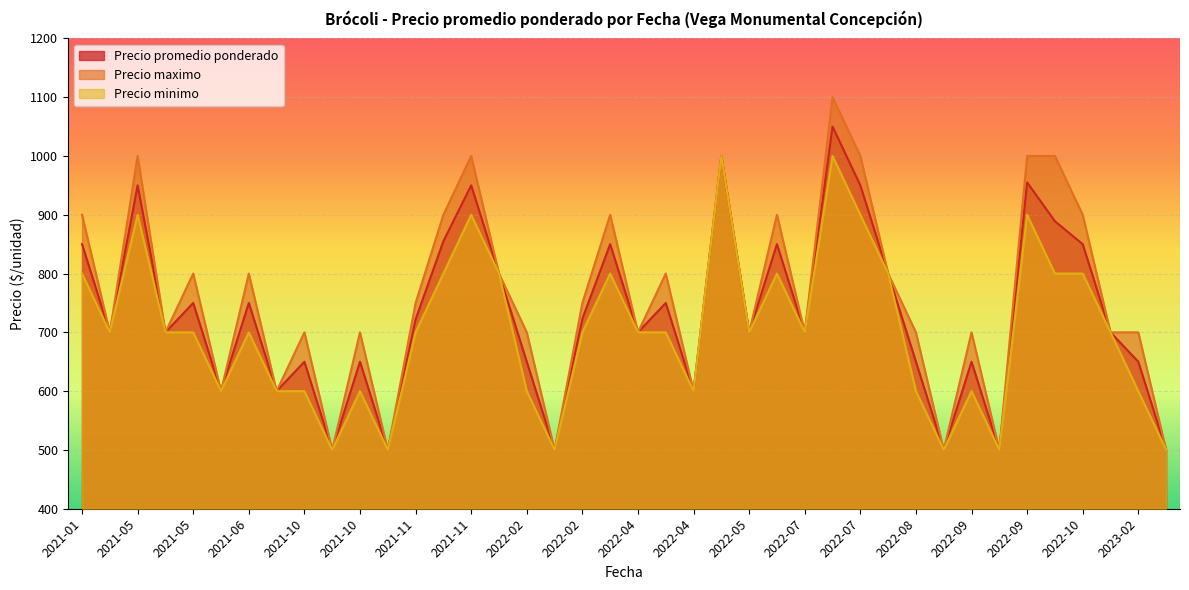

What is the smallest value displayed?

500